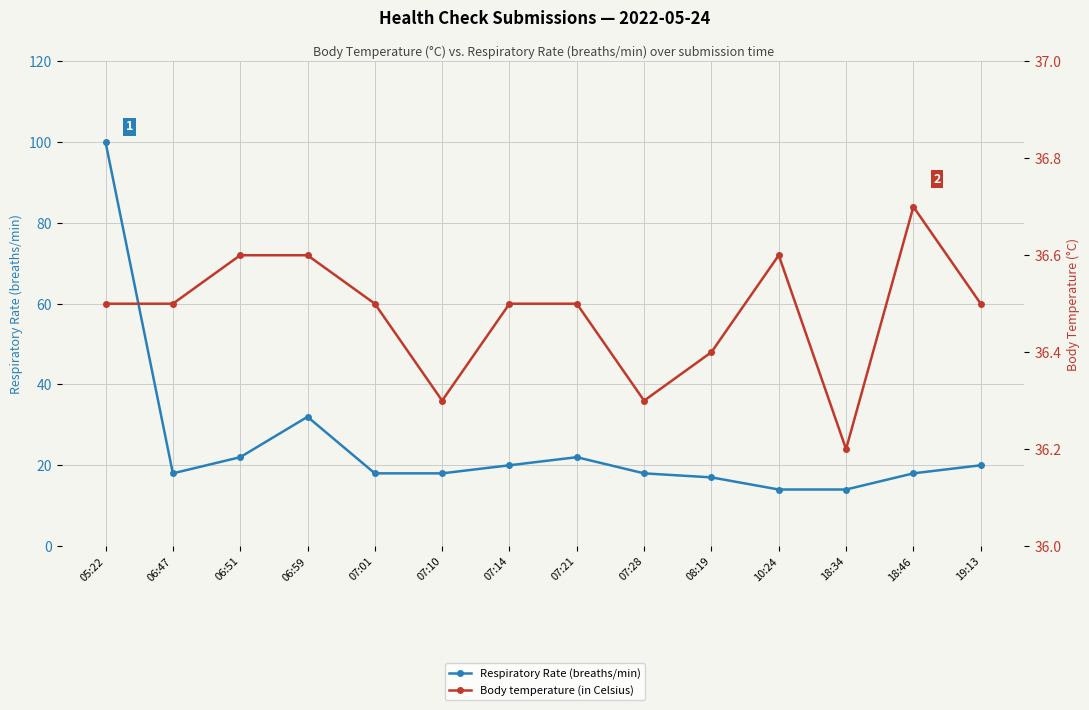

What is the smallest value displayed?

14.0